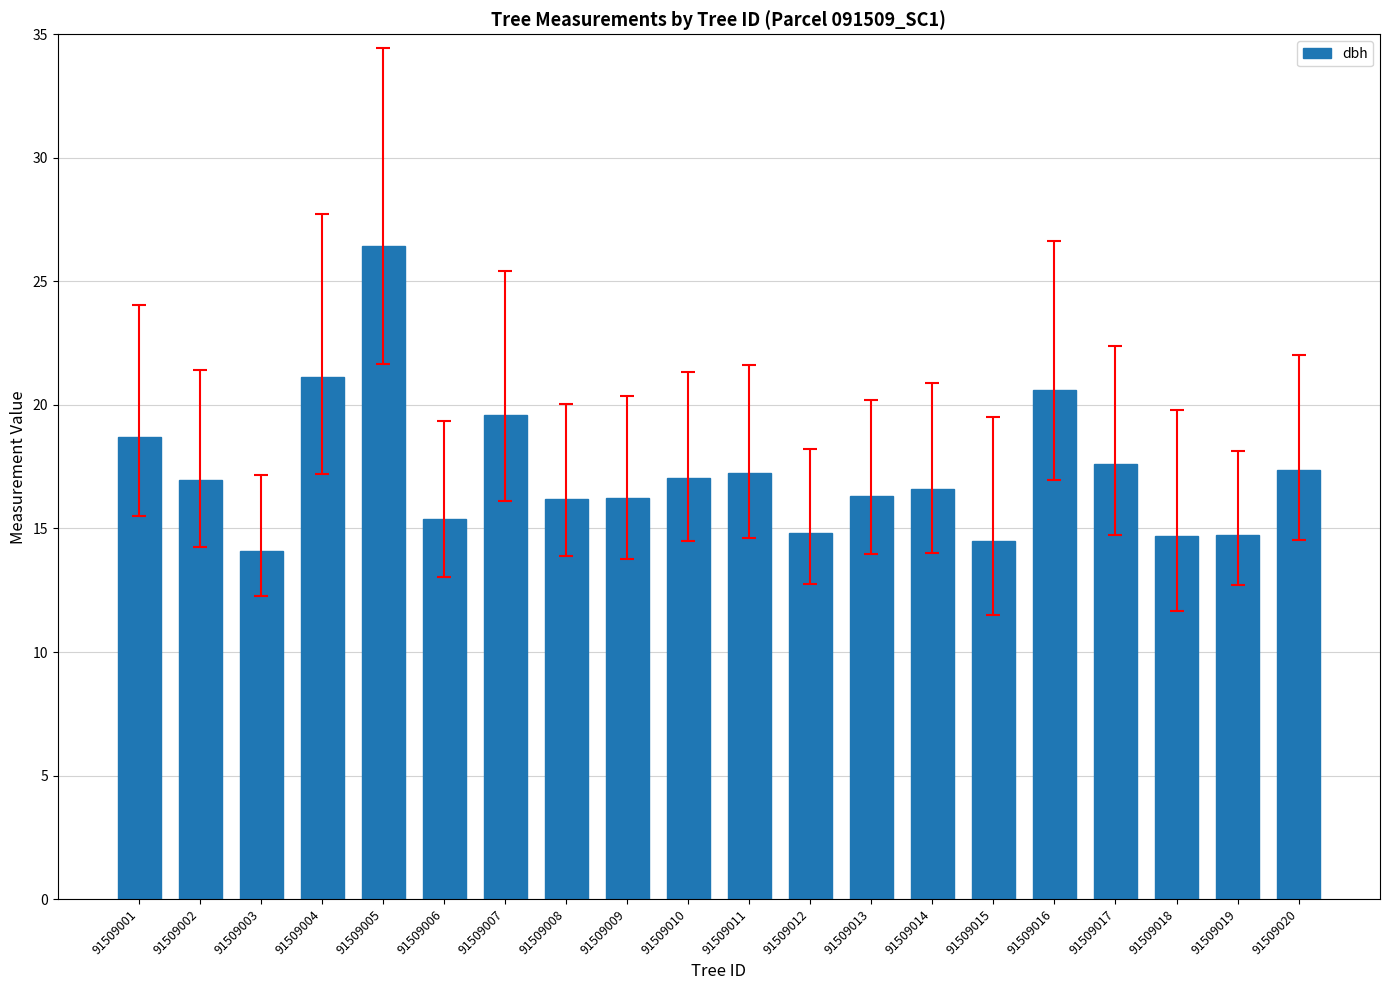

The chart shows a value of 16.6 at 91509014. True or false?

True